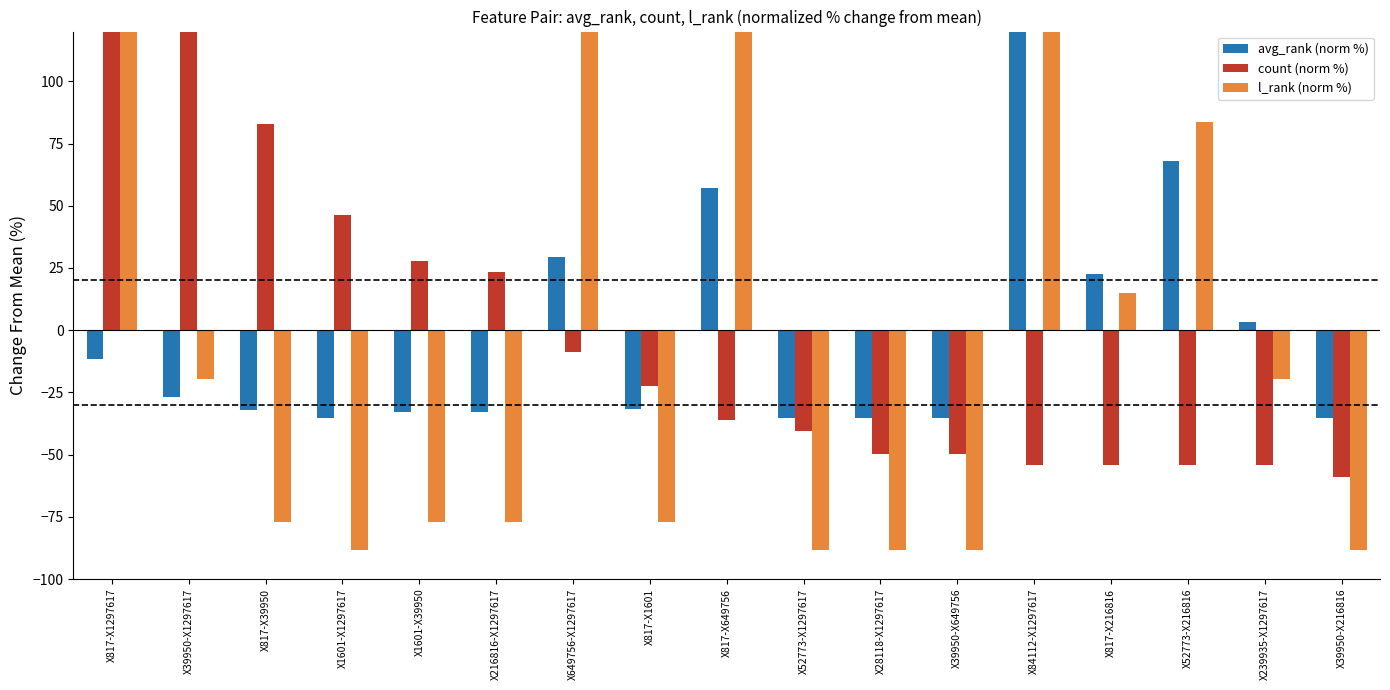

How many values in the l_rank (norm %) series exceed -77?

8